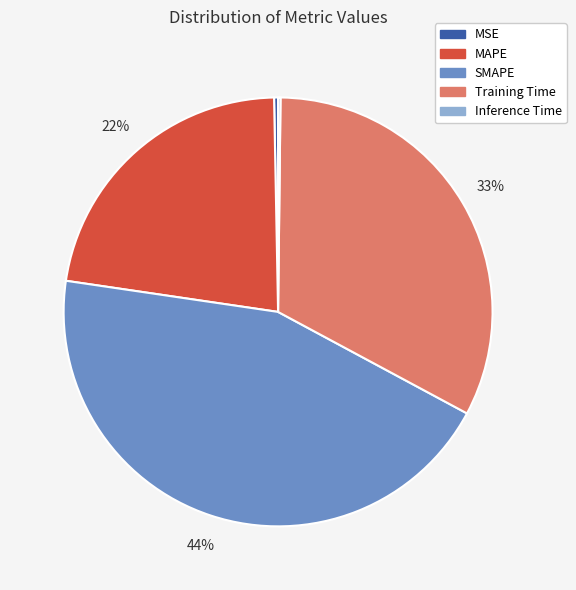

What is the largest slice in the pie chart?

SMAPE